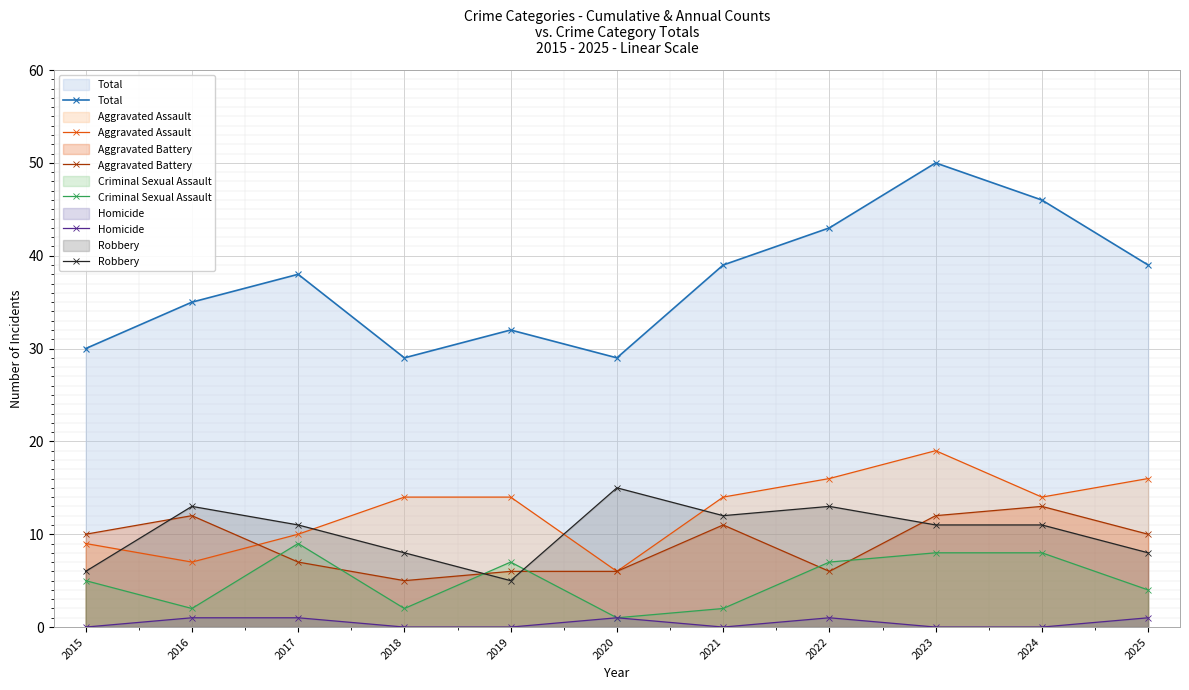

What is the highest value of the Criminal Sexual Assault series?

9